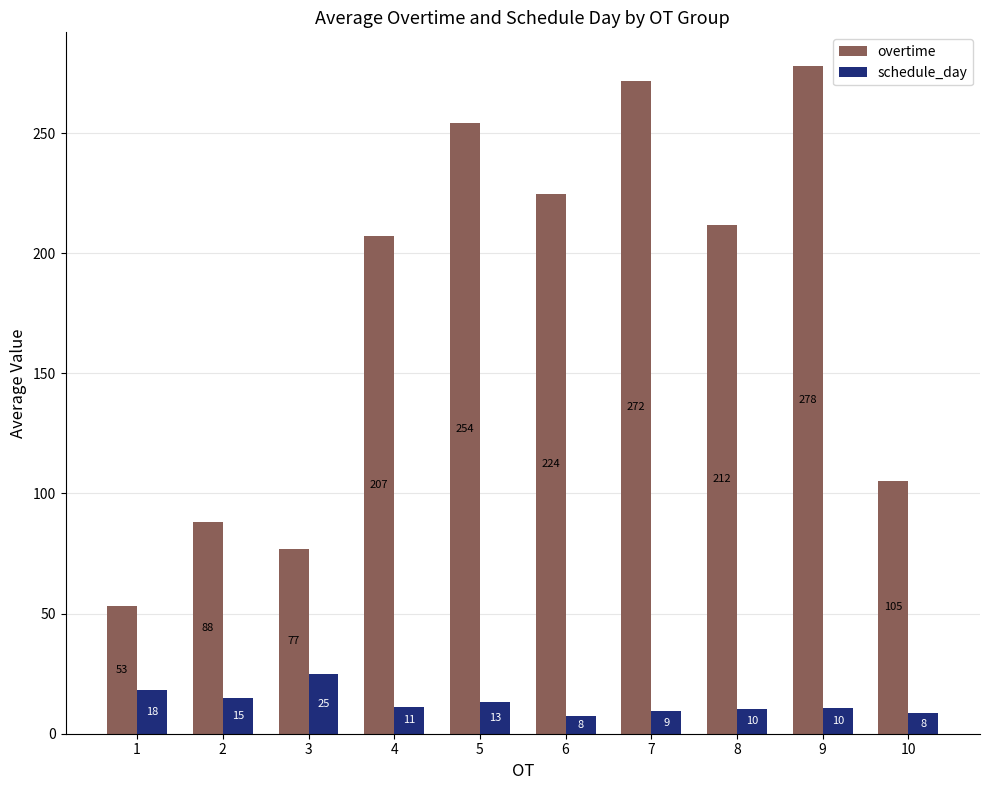

How many values in the overtime series are below 211?

5